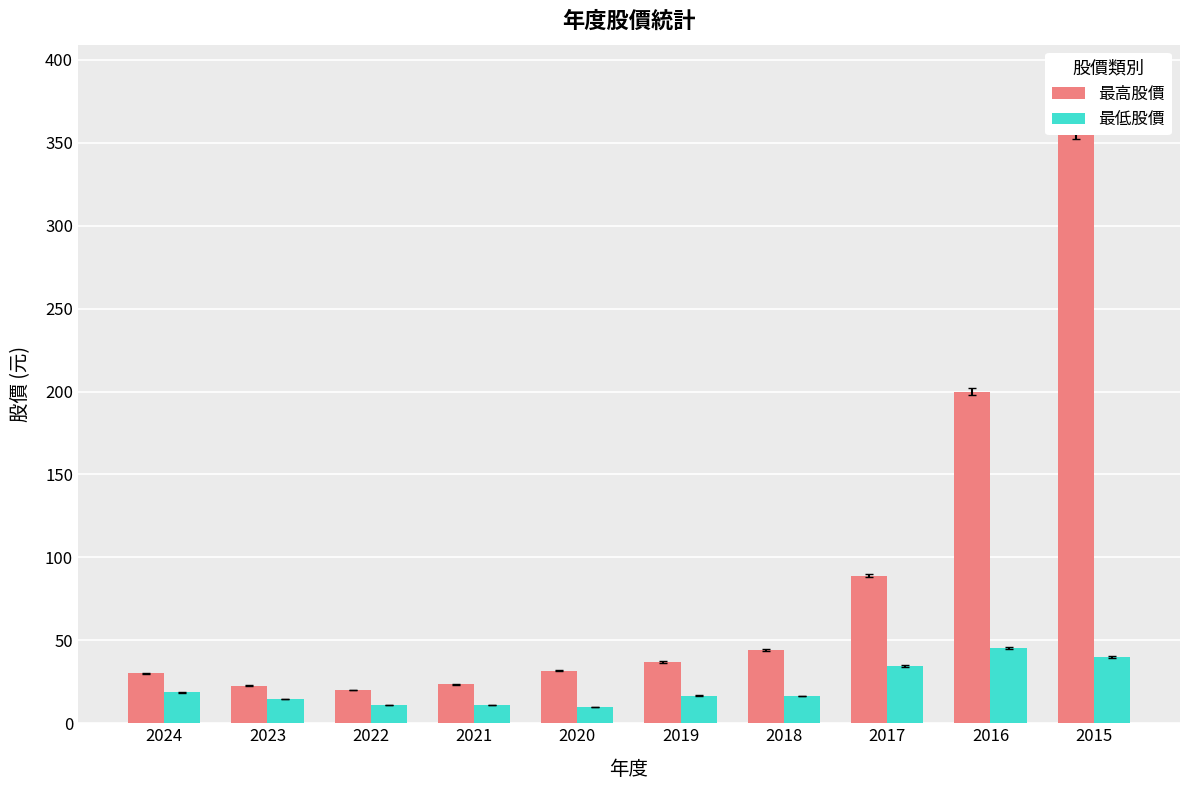

Which series has the largest range (max minus min)?

最高股價